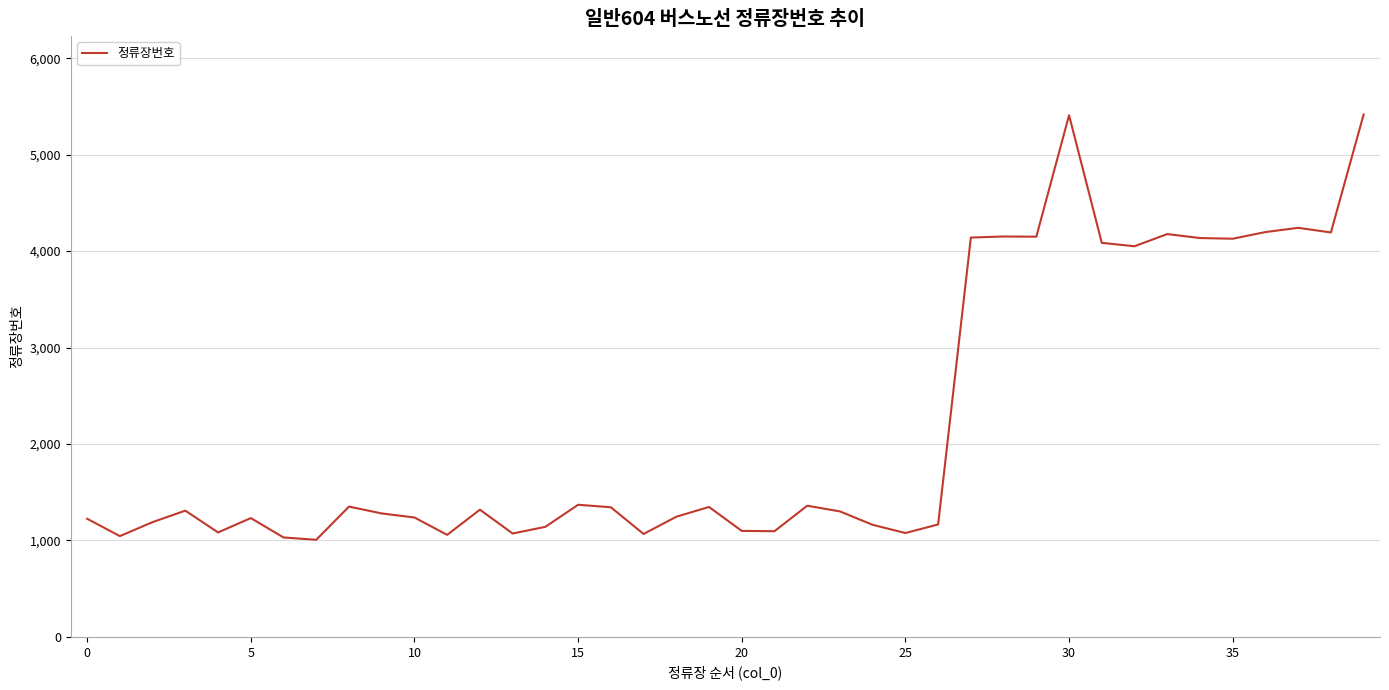

What is the minimum value shown in the chart?

1007